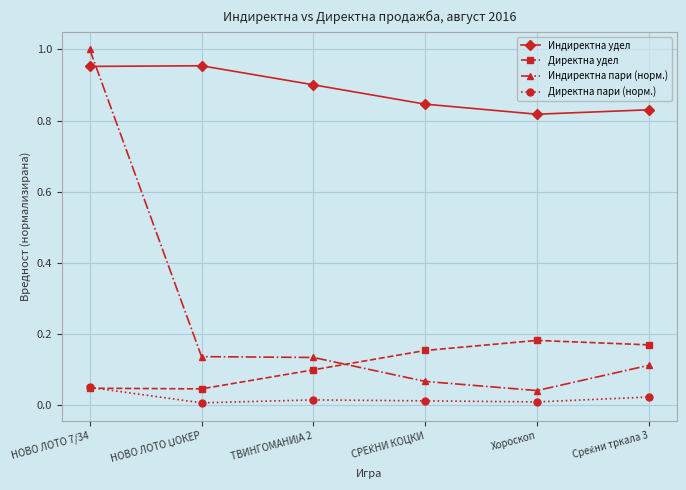

What is the label of the 2nd point from the right?

Хороскоп